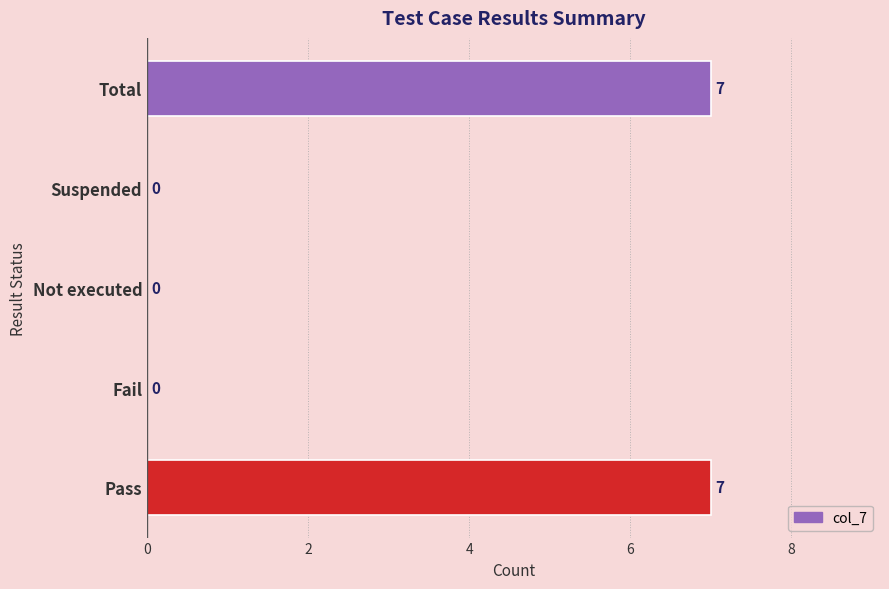

What is the average value?

3